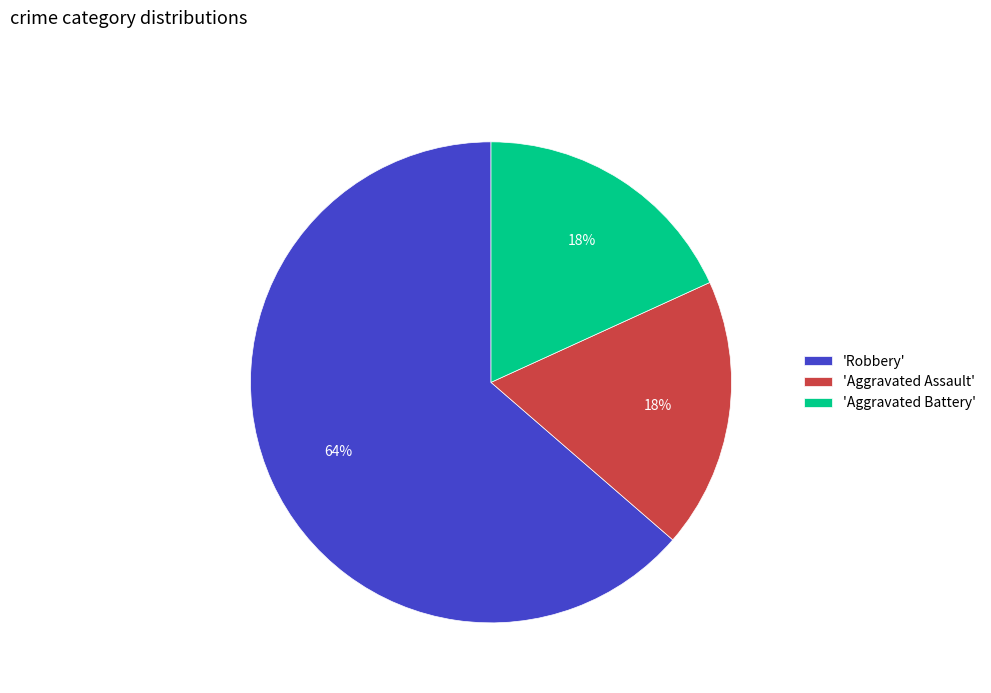

The 'Robbery' slice represents 64% of the pie. True or false?

True